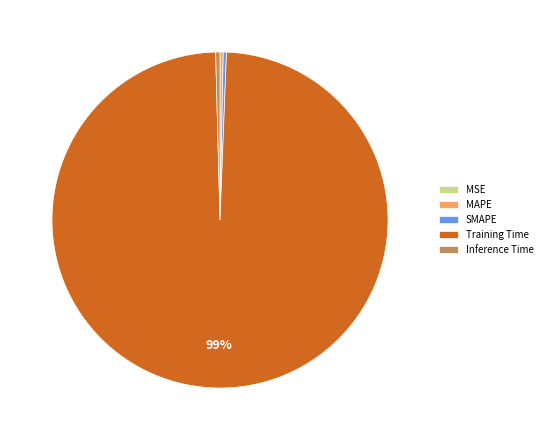

Which category has the biggest portion of the pie?

Training Time